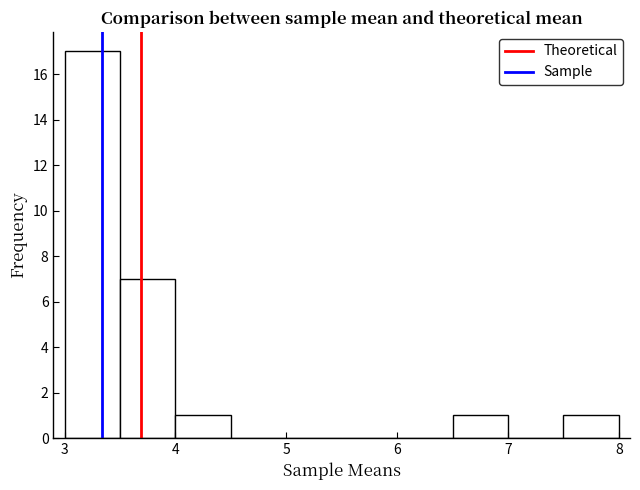

Over which range of the x-axis is the bar tallest?

3.0 to 3.5